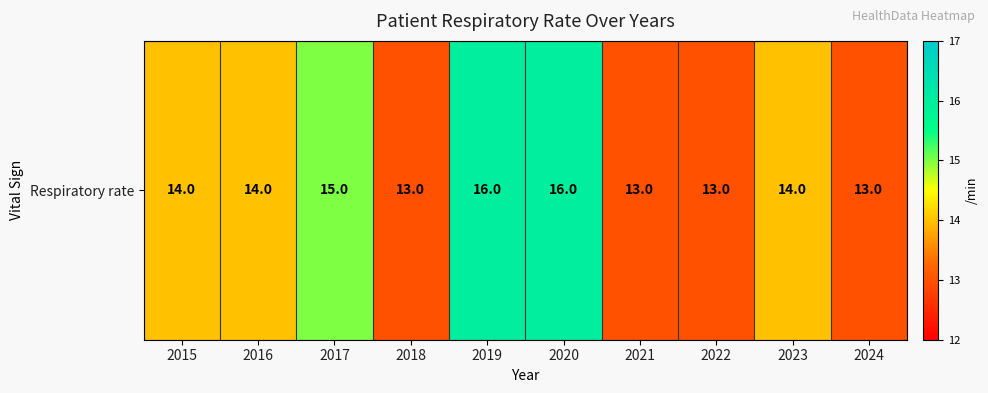

Where is the data nearest to the value 14?

2015